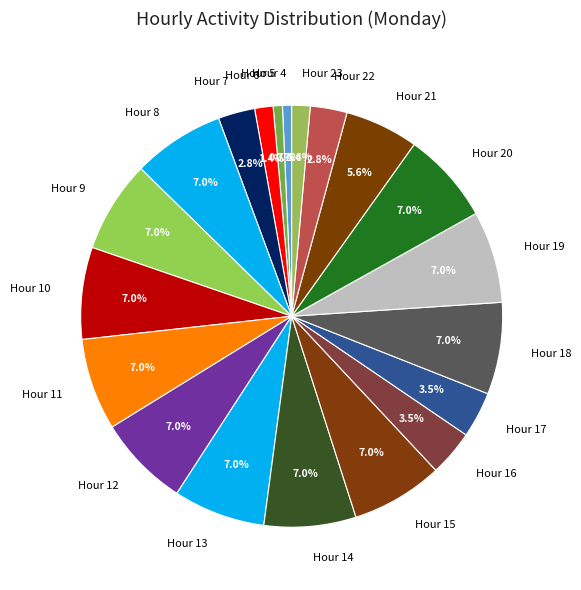

How many segments does this pie chart have?

20